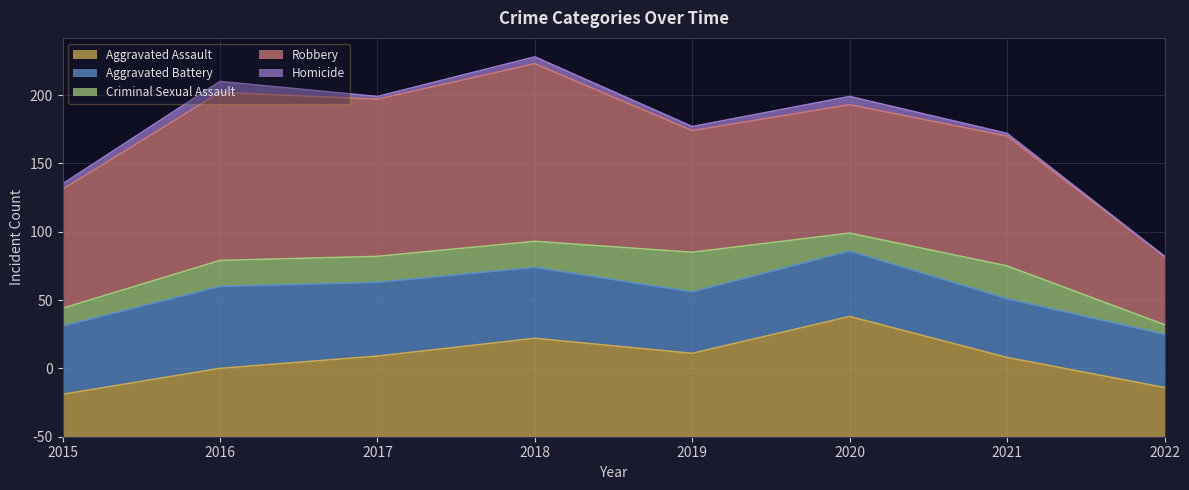

Does the chart display data point markers on the line(s)?

No